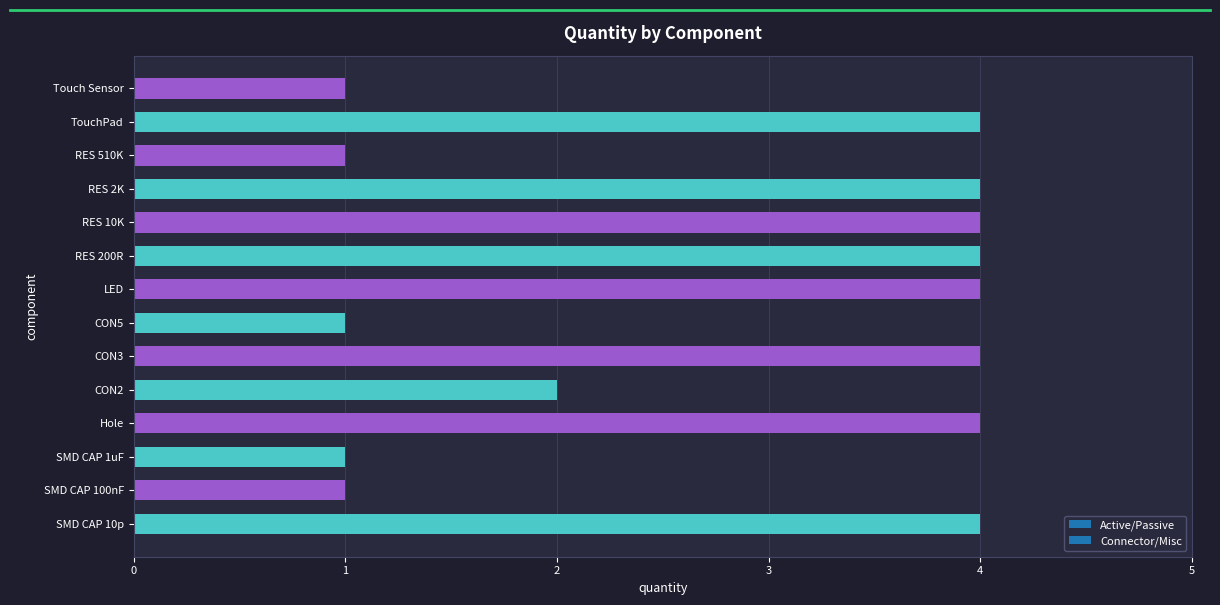

What is the minimum value shown in the chart?

1